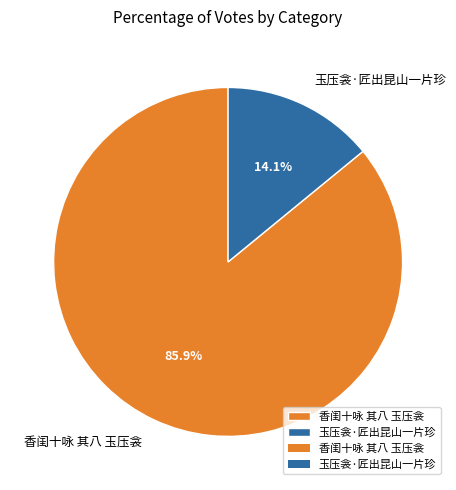

To the nearest percent, what is the difference between the 玉压衾·匠出昆山一片珍 and 香闺十咏 其八 玉压衾 slice percentages?

72%